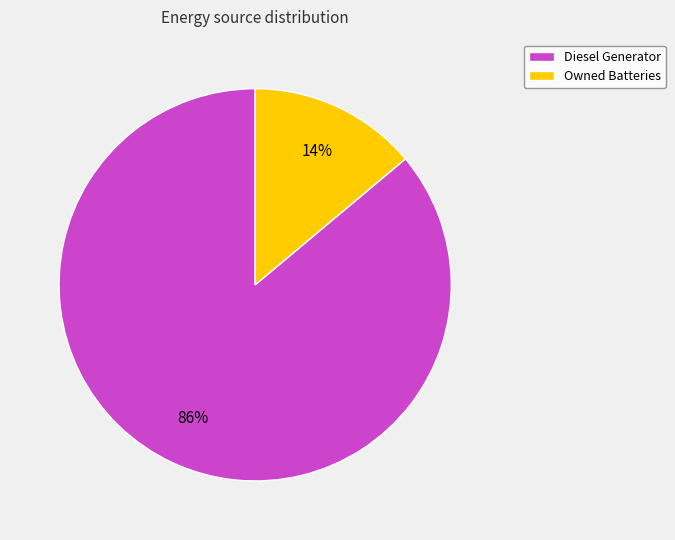

How many segments does this pie chart have?

2